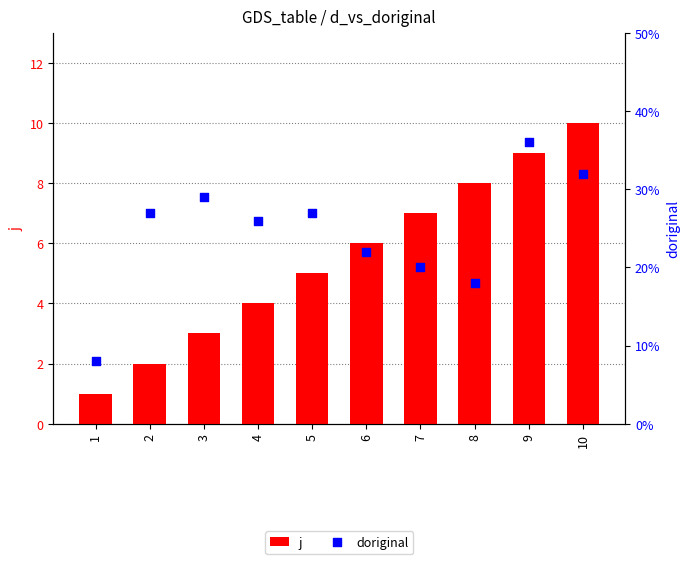

Which series has the widest spread of Y values?

doriginal